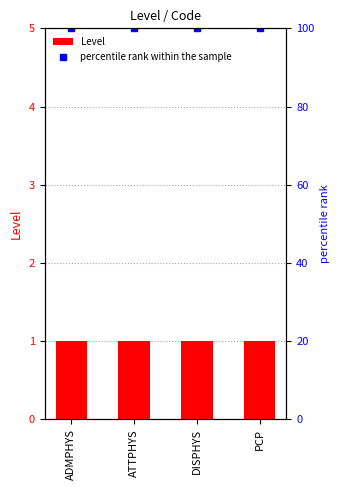

Which category has the highest value in the Level series?

ADMPHYS